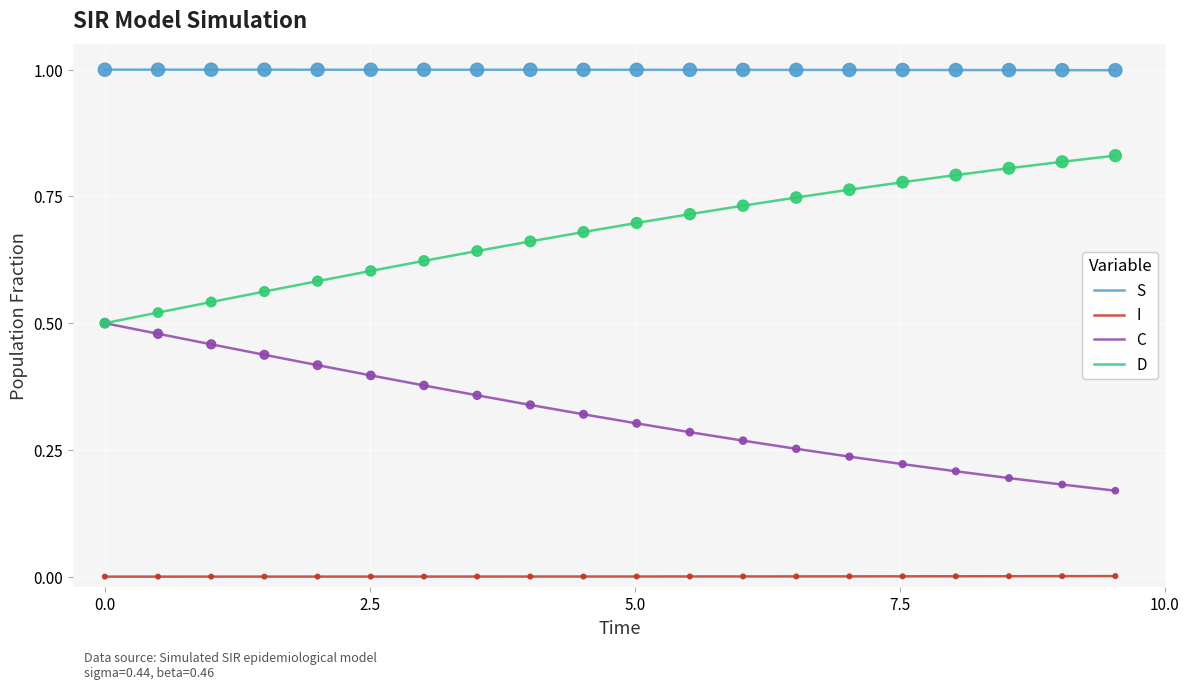

Which series has the largest total across all categories?

S